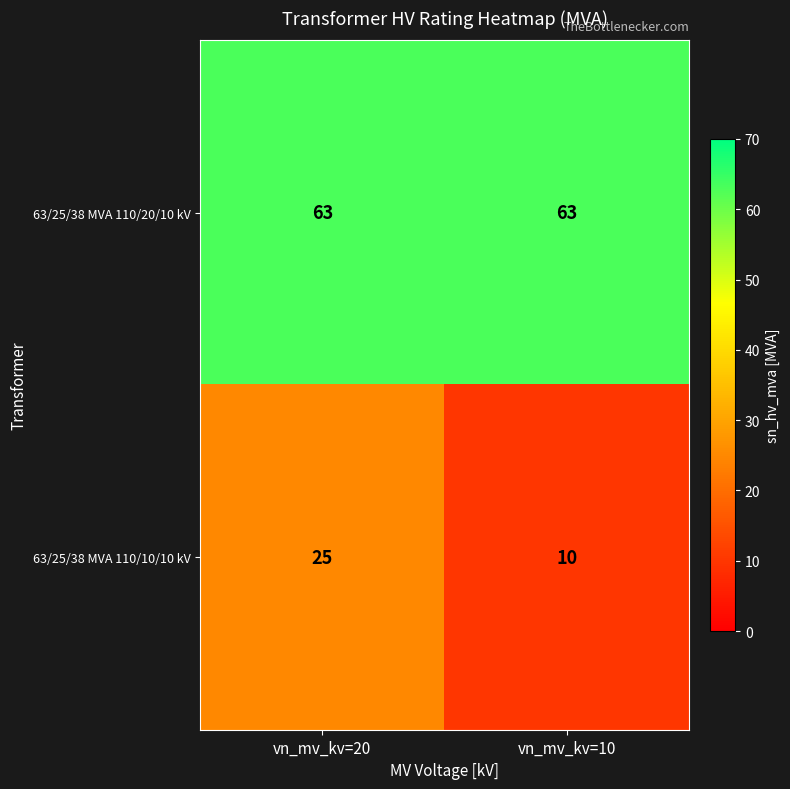

At how many categories does at least one series exceed 37?

2